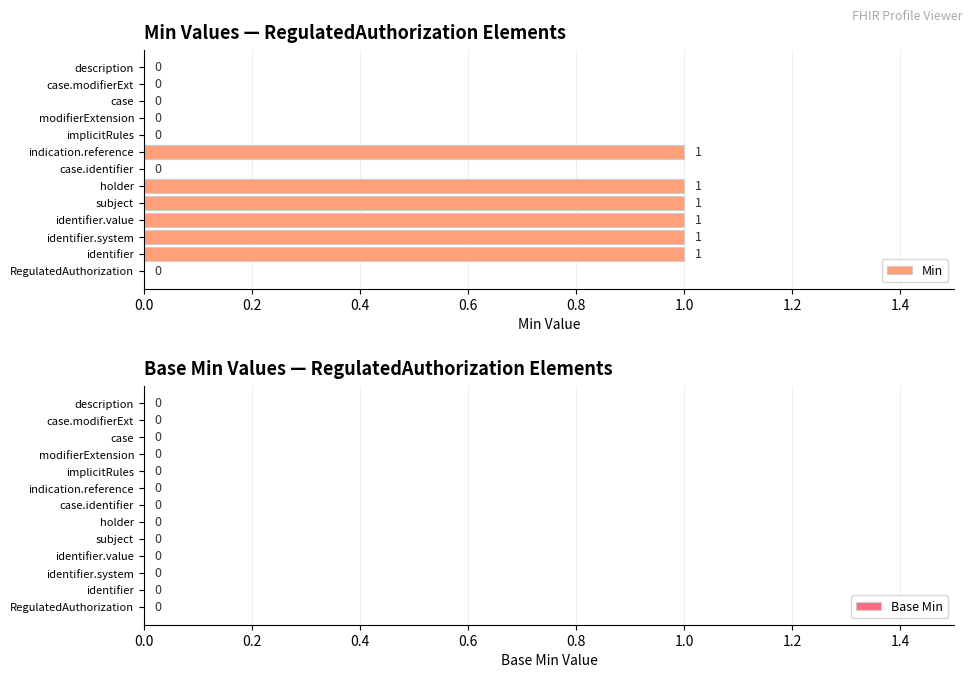

The chart shows a value of 1 at identifier.system. True or false?

True